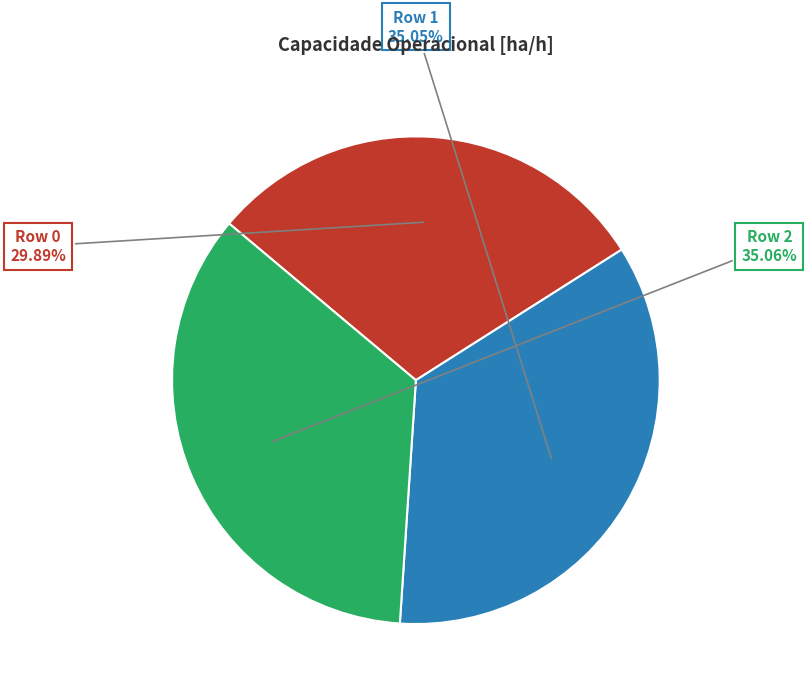

Between Row 0 and Row 2, which is larger?

Row 2